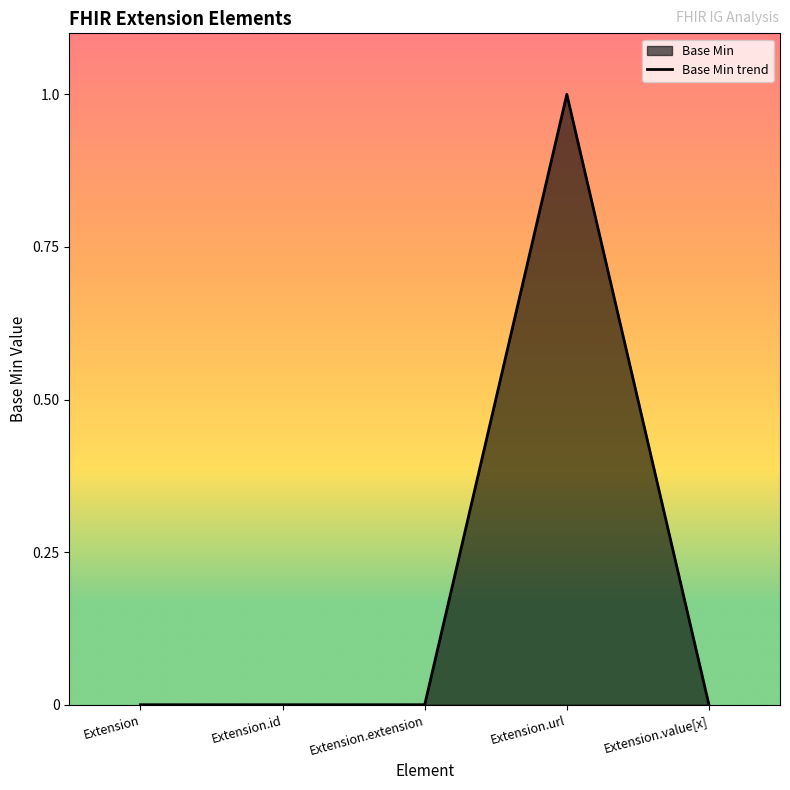

List the labels in order of value, smallest first.

Extension, Extension.id, Extension.extension, Extension.value[x], Extension.url